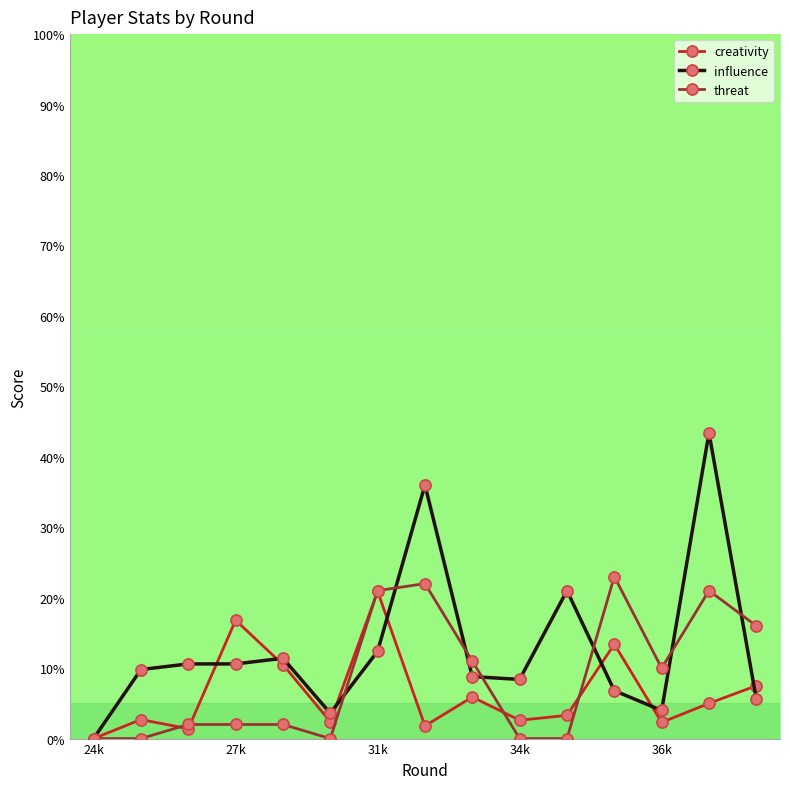

What is the greatest value displayed?

43.4